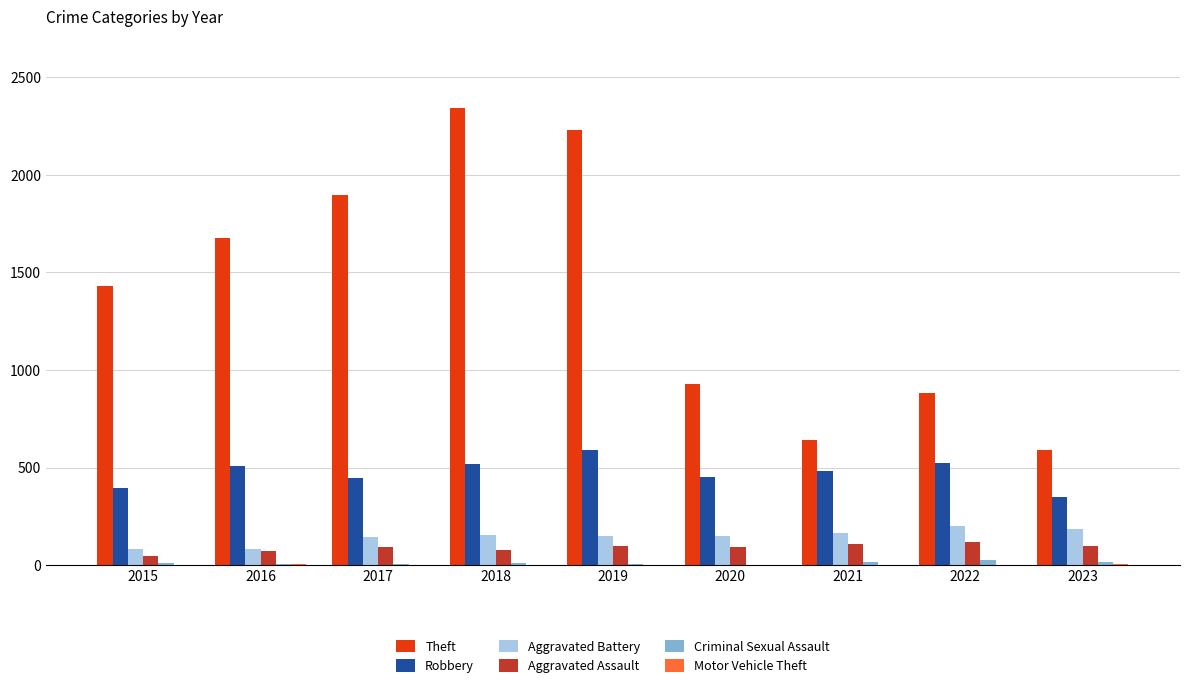

Is it true that Aggravated Assault equals 46 at 2015?

True